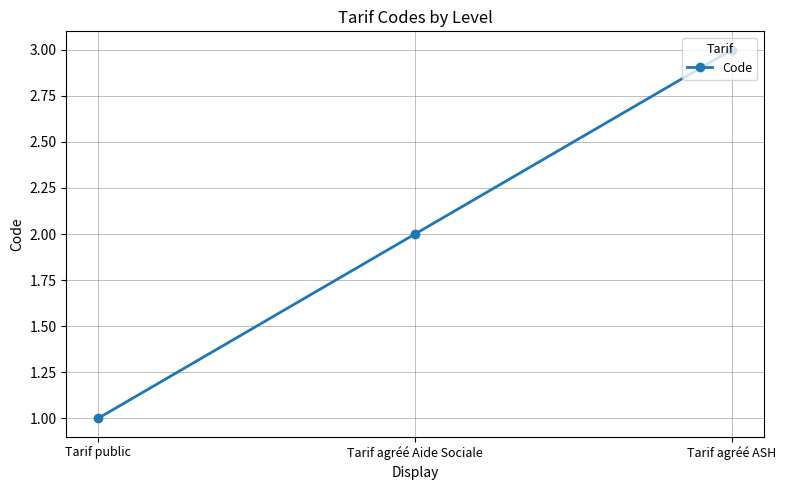

True or false: the data shows 3 at Tarif agréé ASH.

True